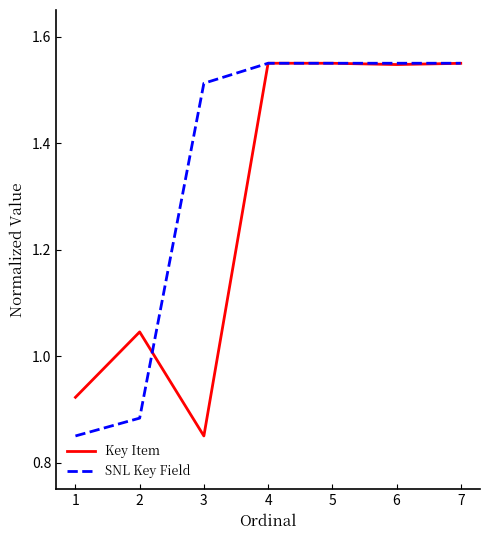

Does the chart display data point markers on the line(s)?

No